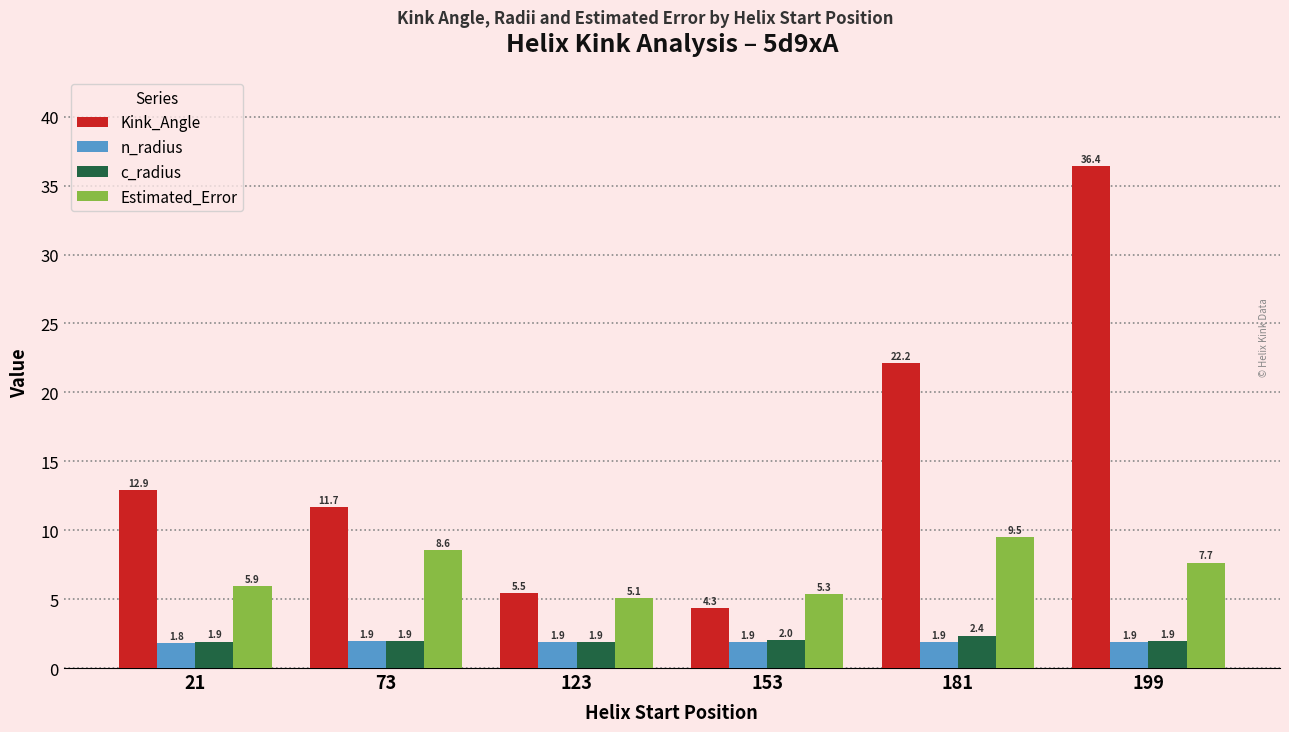

What is the maximum value shown in the chart?

36.4